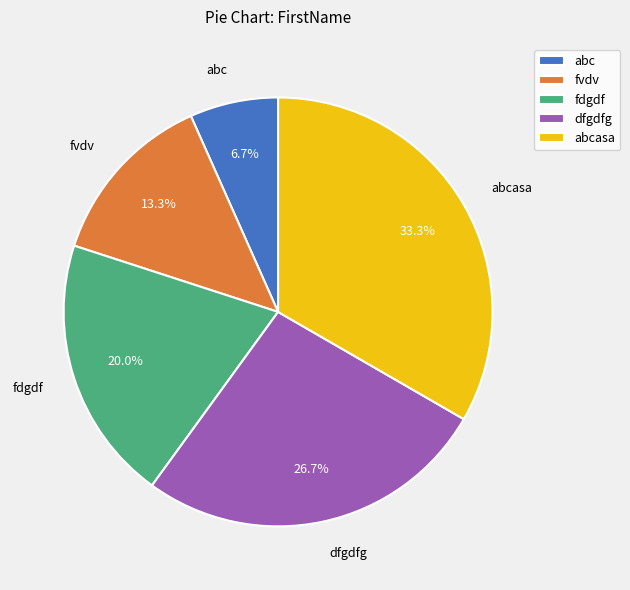

The abc slice represents 7% of the pie. True or false?

True